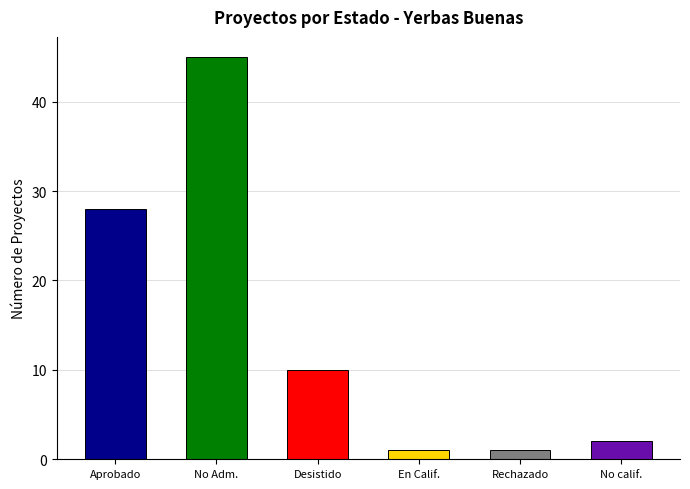

The value at Rechazado is 1. True or false?

True